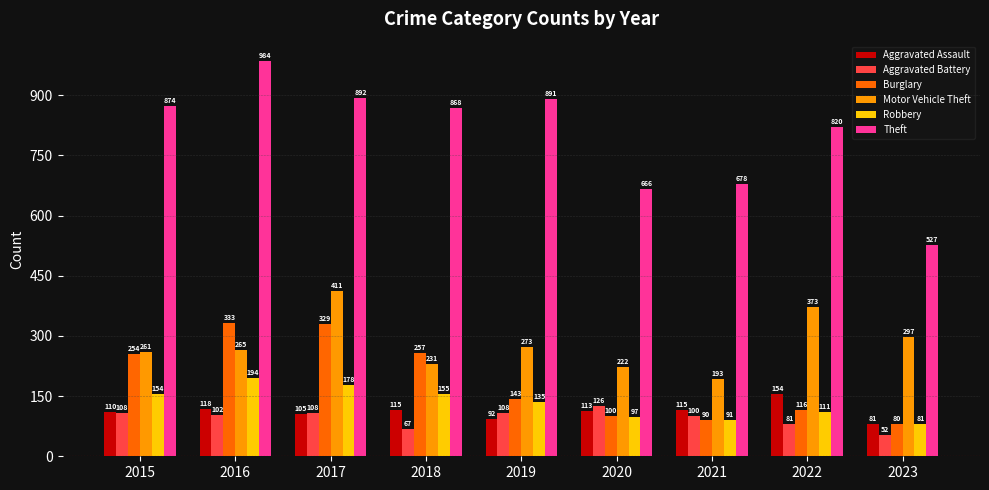

At which label is Burglary closest to 206?

2015